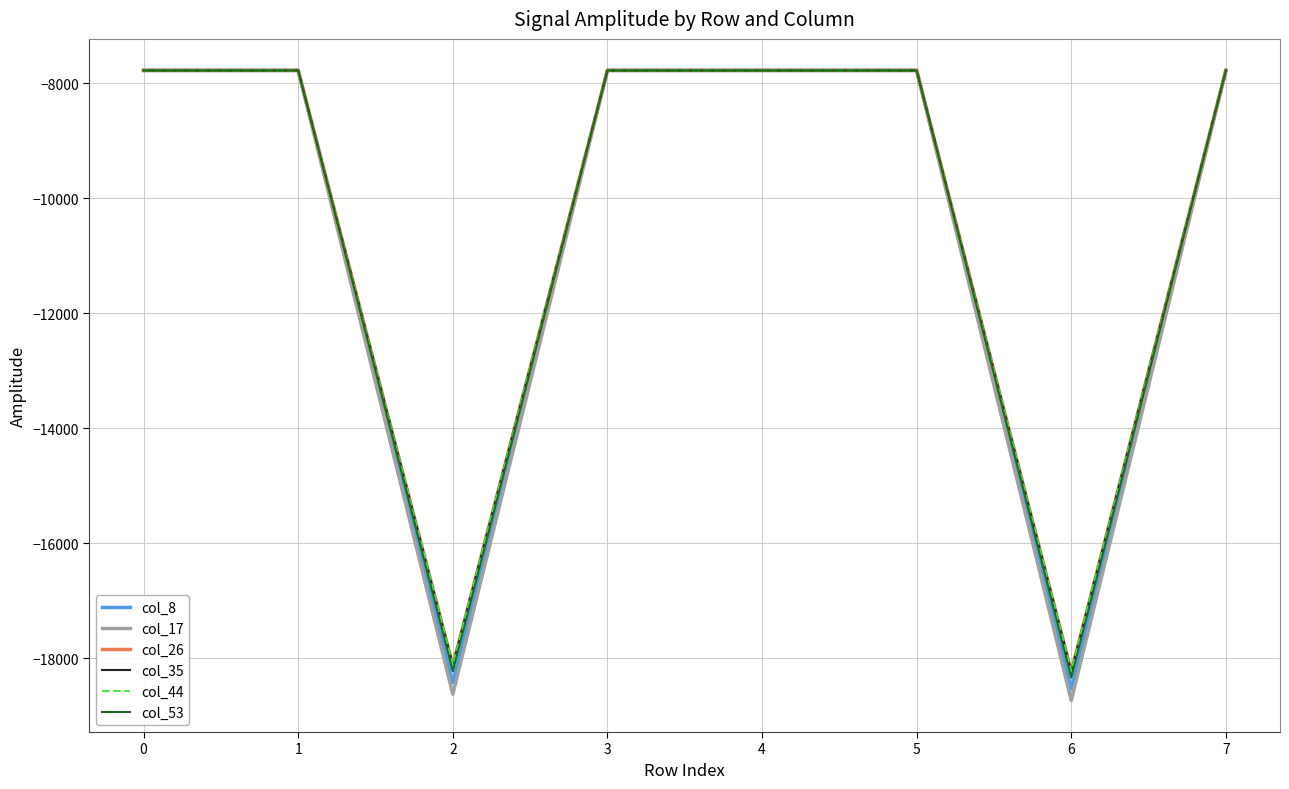

True or false: col_8 has a value of -11471 at 3.

False